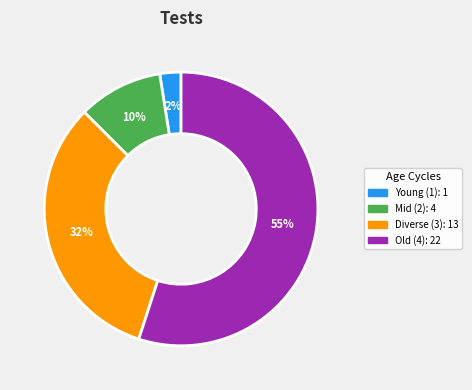

To the nearest percent, what is the average slice percentage?

25%